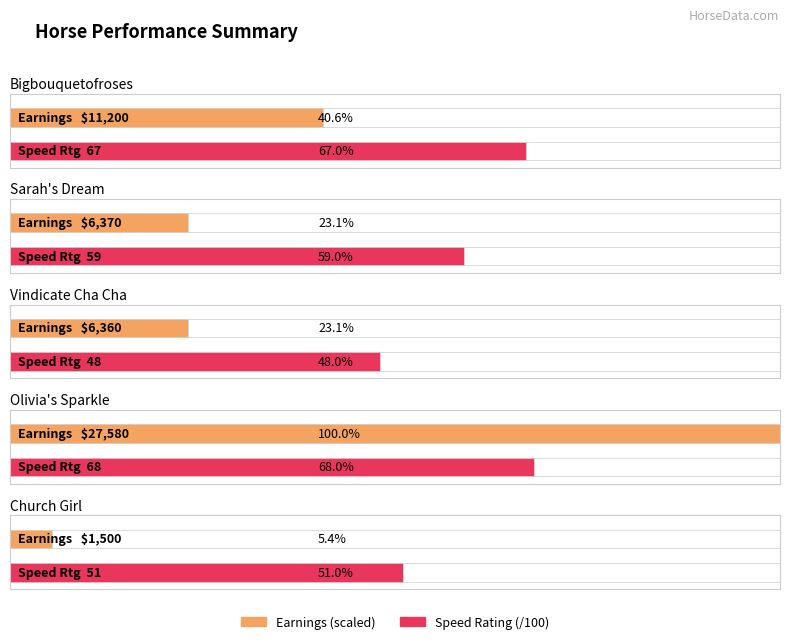

What is the difference between the values at Bigbouquetofroses and Church Girl?

9700